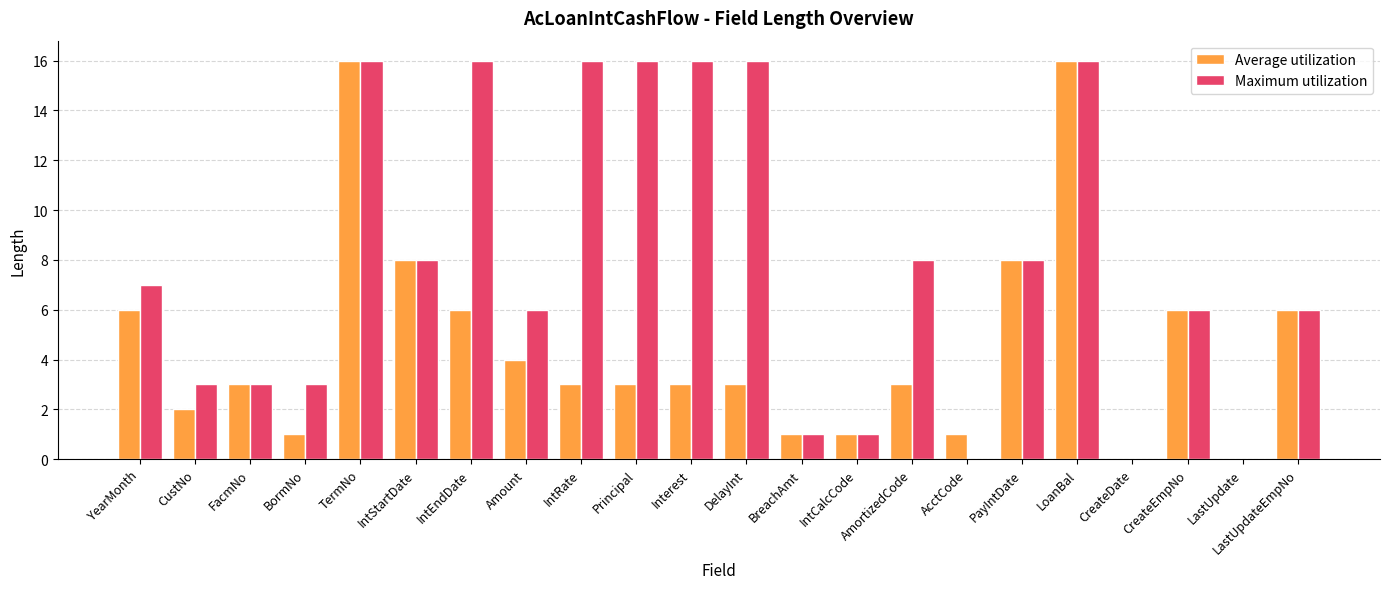

Which series has the largest total across all categories?

Maximum utilization